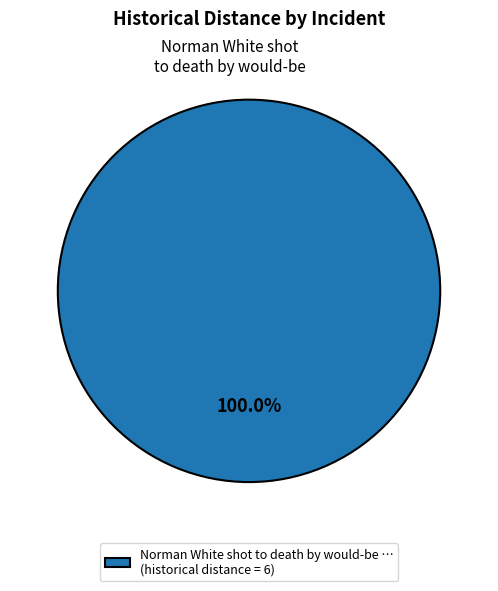

Count the number of slices in the pie.

1